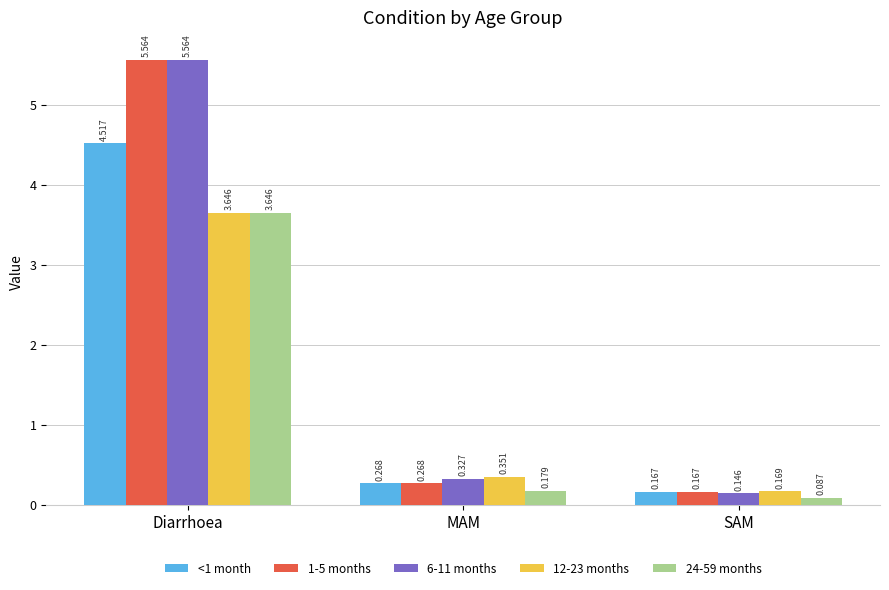

Is the value of 1-5 months at SAM greater than the value of <1 month at Diarrhoea?

No